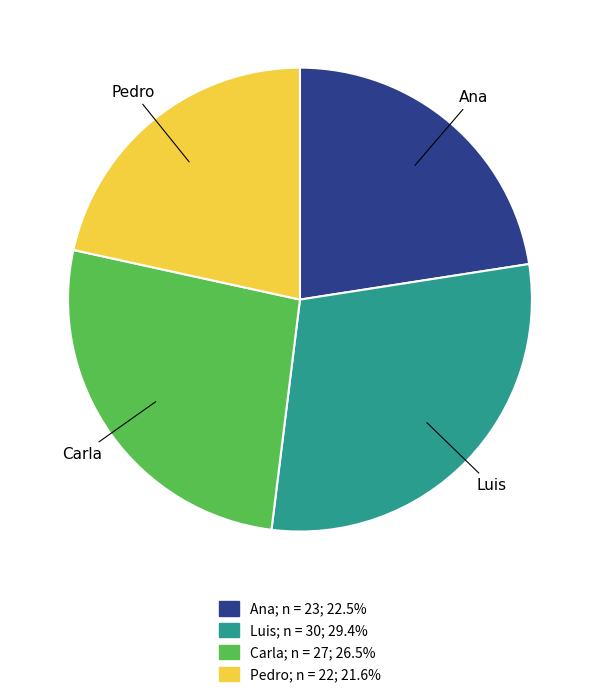

Does any single category account for the majority?

No